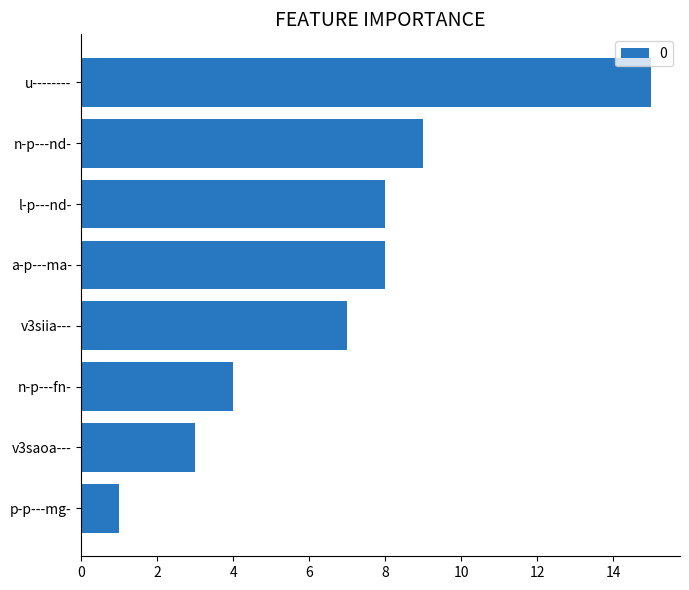

What is the approximate value at n-p---fn-?

4